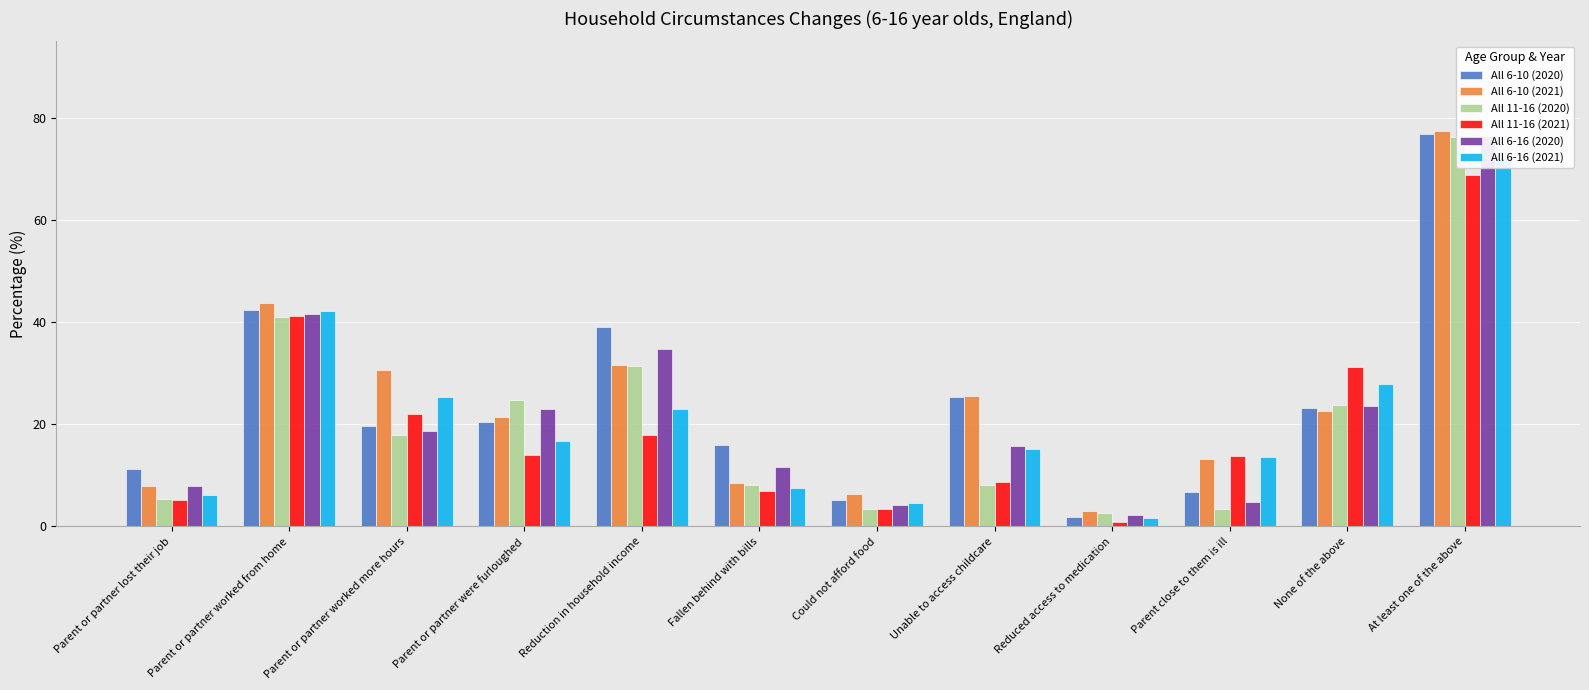

What is the difference between the highest and lowest values at At least one of the above?

8.7